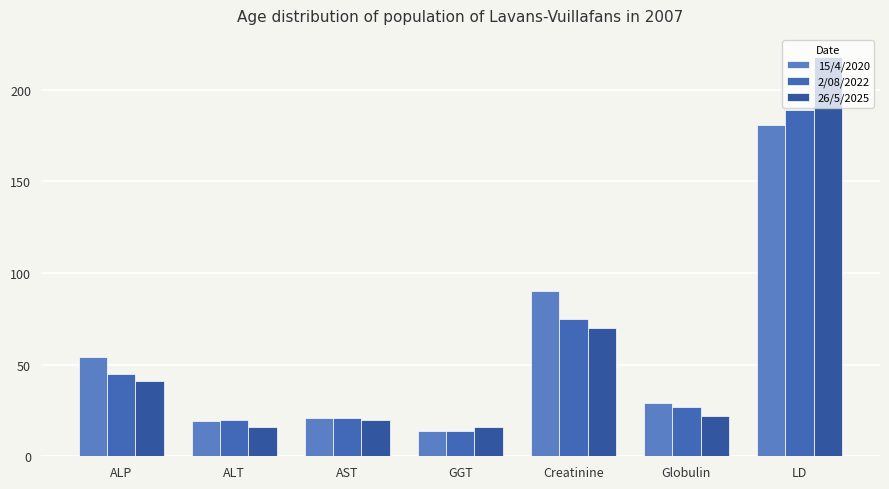

What position from the left is GGT?

4